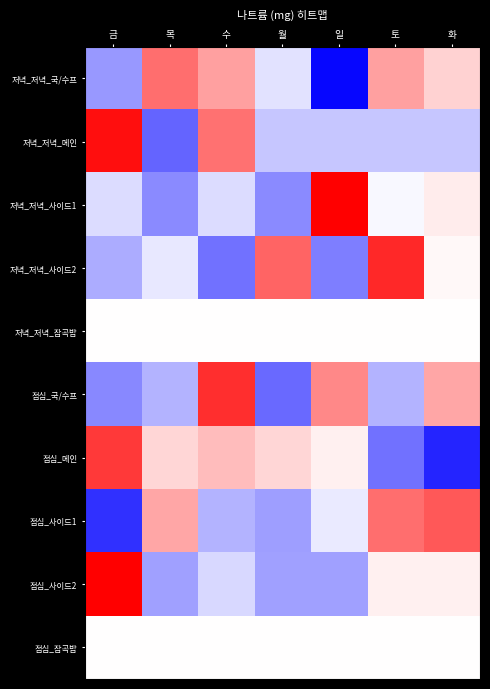

How many distinct data groups are displayed?

10